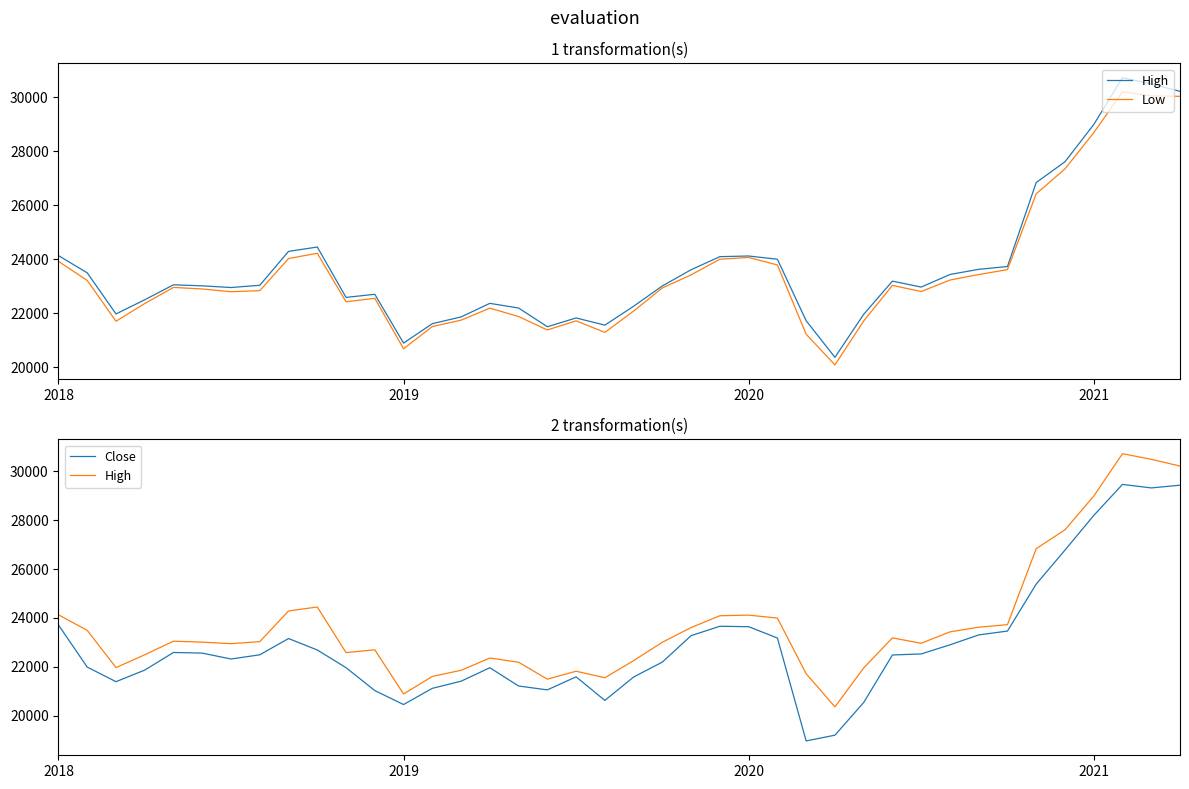

Where does the Low series first go above 22935?

2018